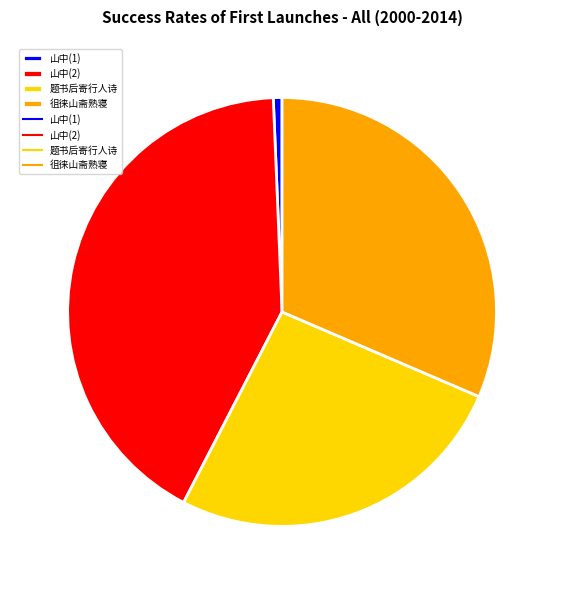

Between 山中(1) and 徂徕山斋熟寝, which is larger?

徂徕山斋熟寝